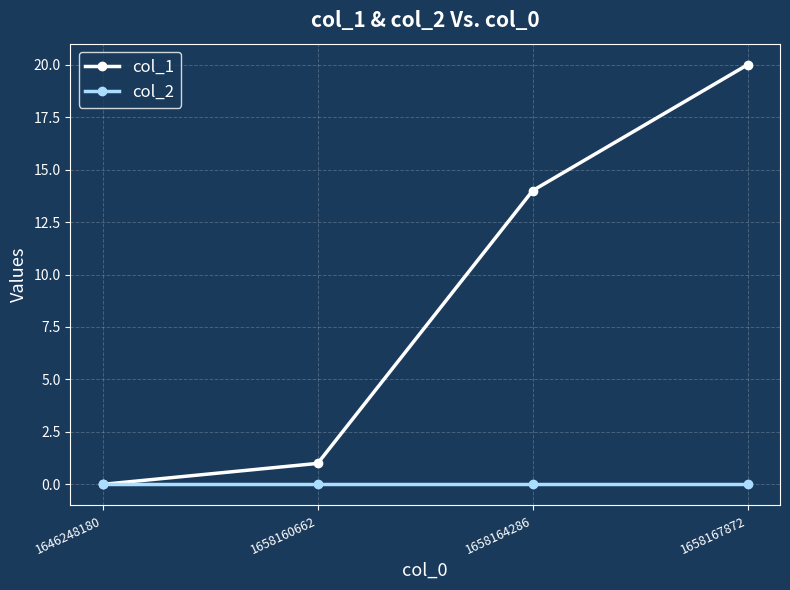

Reading left to right, transcribe all the data shown in this chart.

col_1: 0	1	14	20
col_2: 0	0	0	0